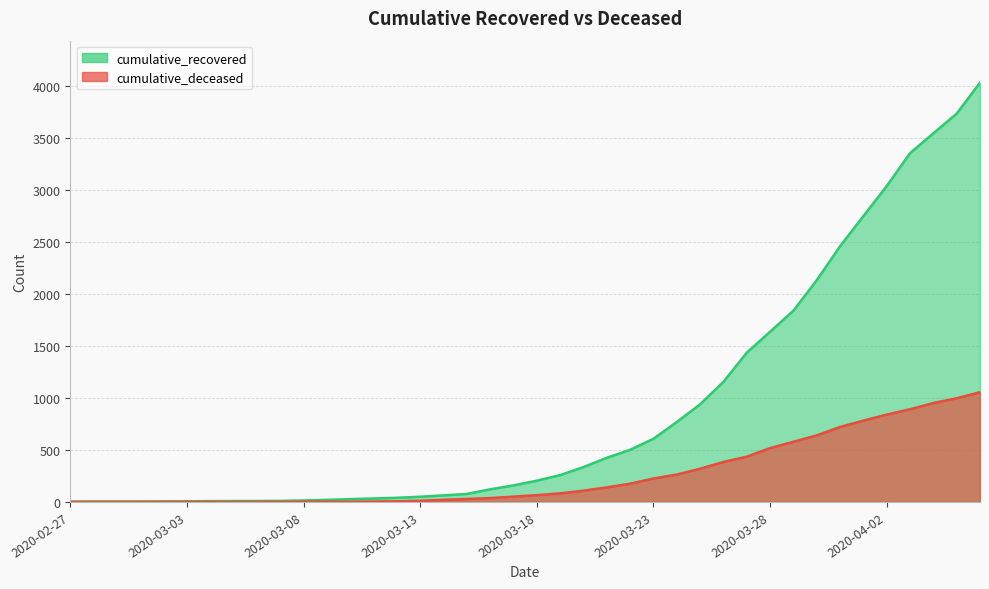

What is the lowest value of the cumulative_recovered series?

3